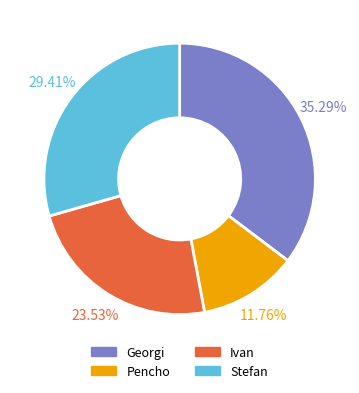

Combined, do Pencho and Stefan account for over 50%?

No